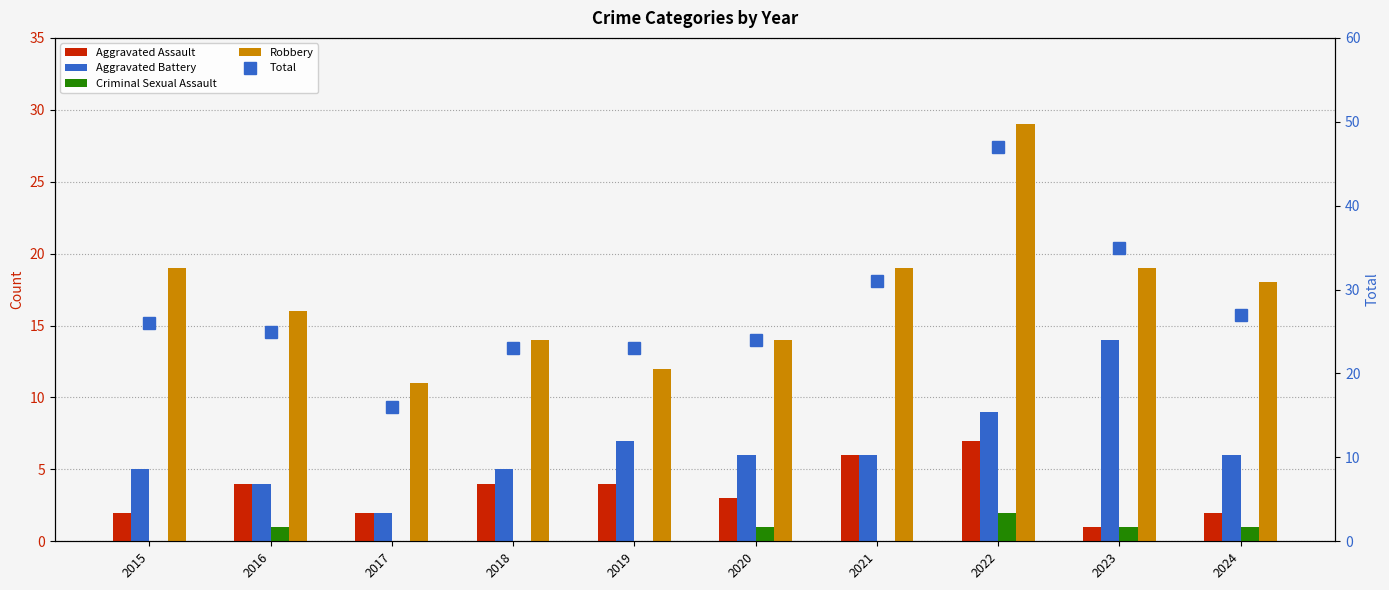

Are the bars grouped side by side (vs. stacked)?

Yes